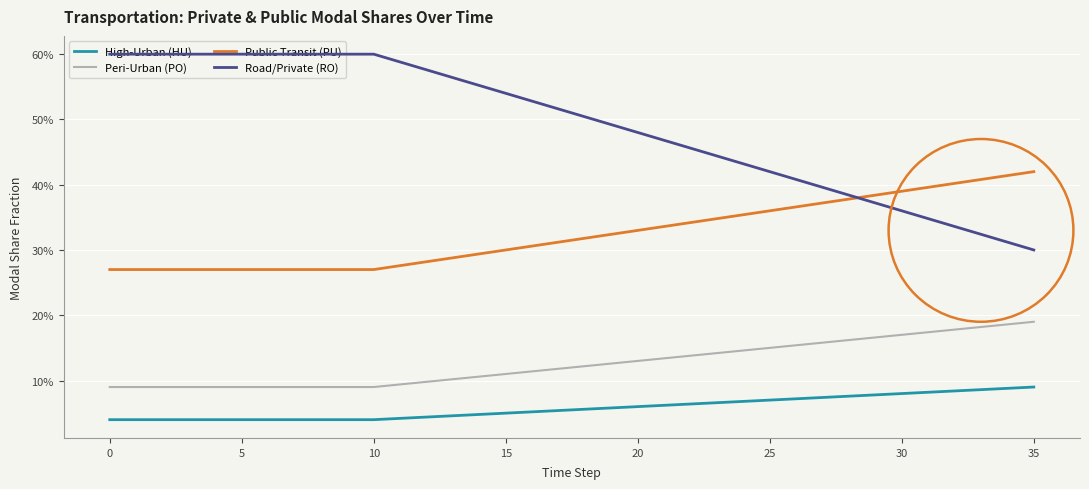

What is the value of the High-Urban (HU) point at the 18th from the left?

0.1